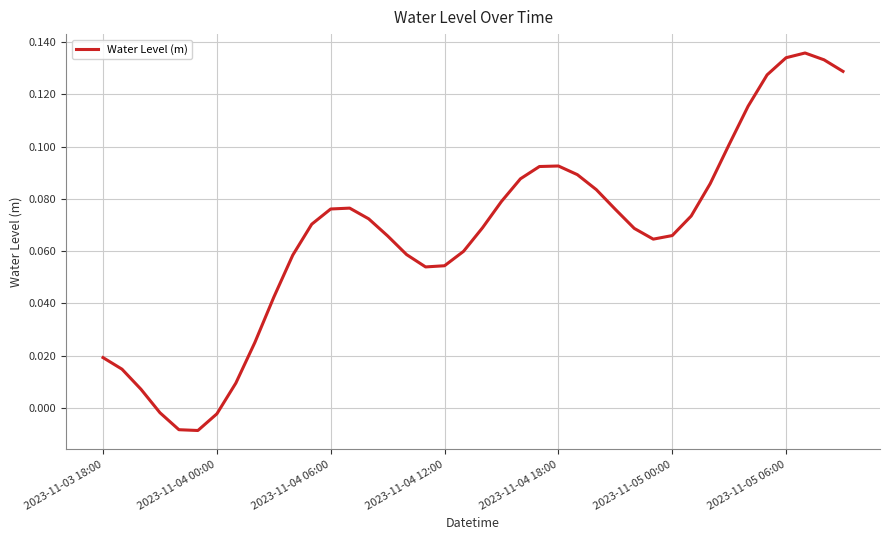

Is this an area chart (filled region under the line)?

No